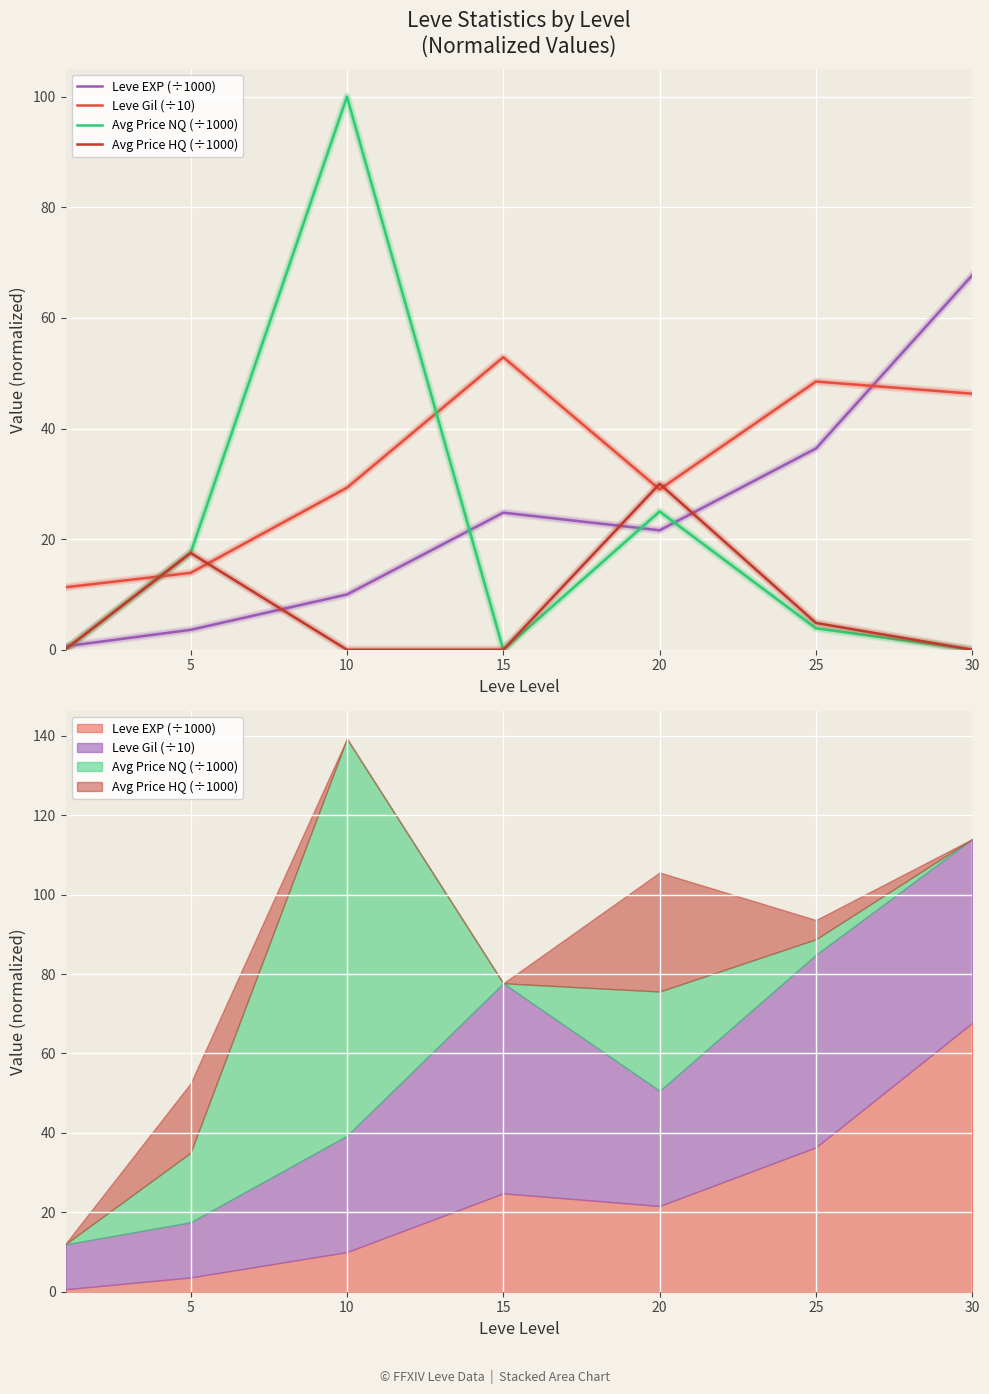

What is the difference between the Leve EXP (÷1000) values at 0 and 20?

21.0